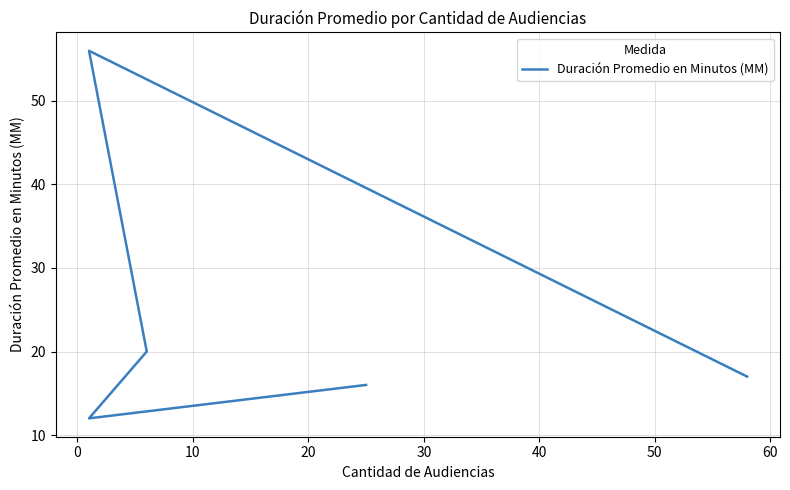

Is it true that the value at 30 is 30?

False